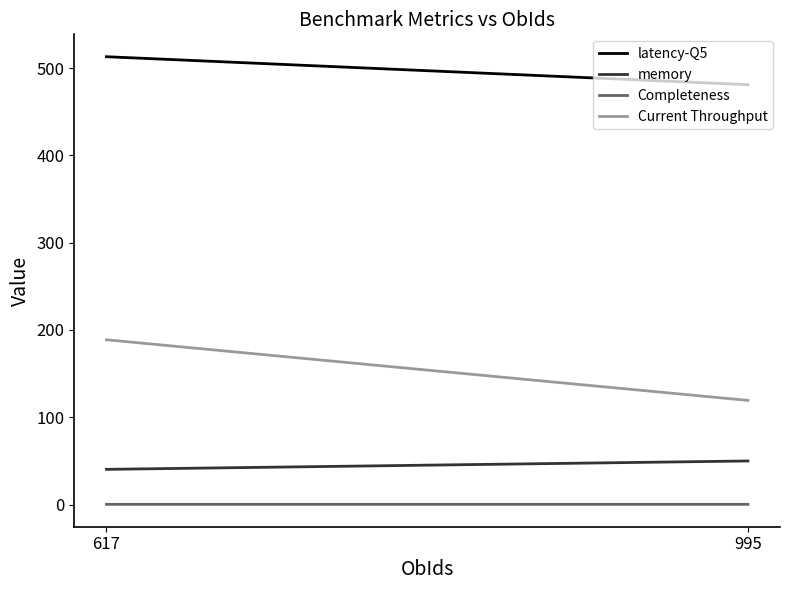

True or false: Completeness has a value of 0.2 at 995.

True